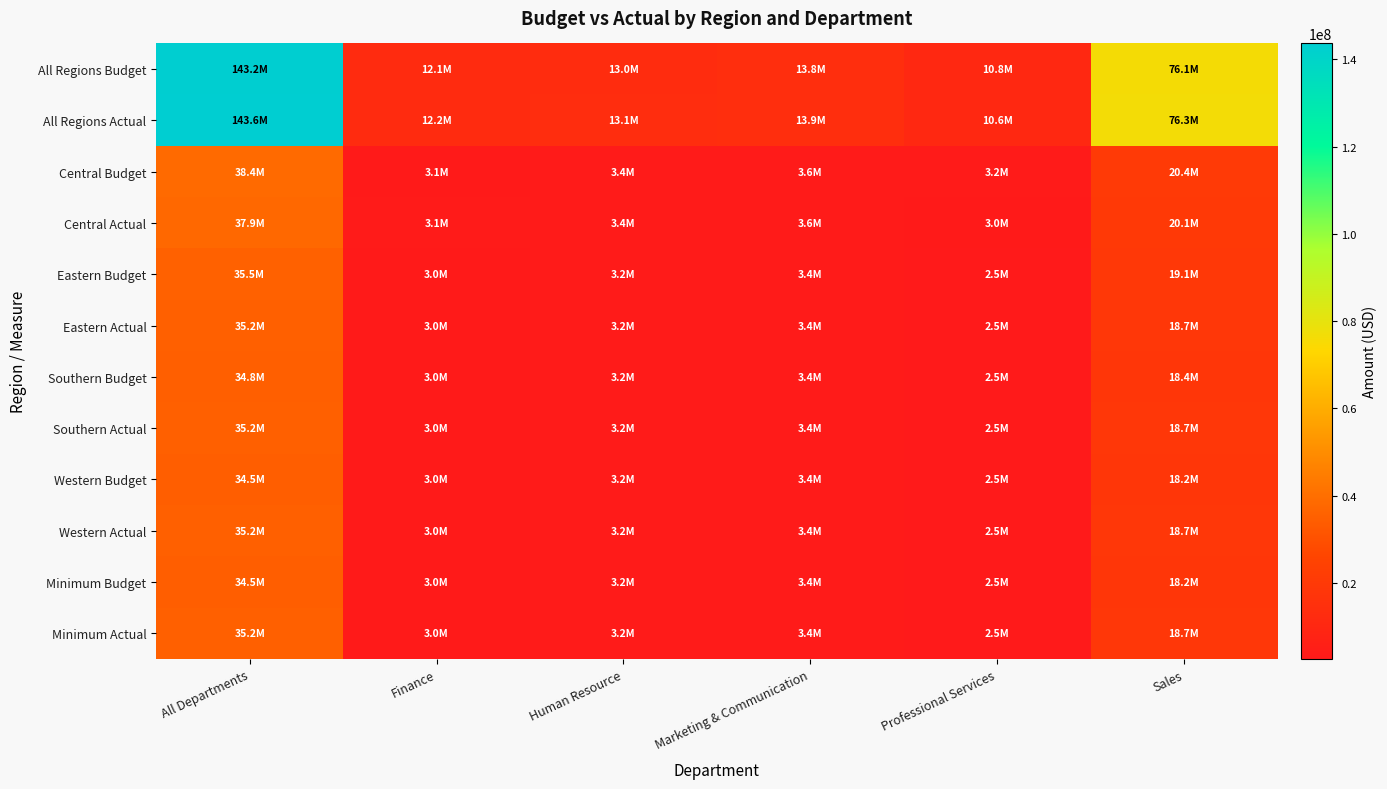

What is the maximum value shown in the chart?

143639982